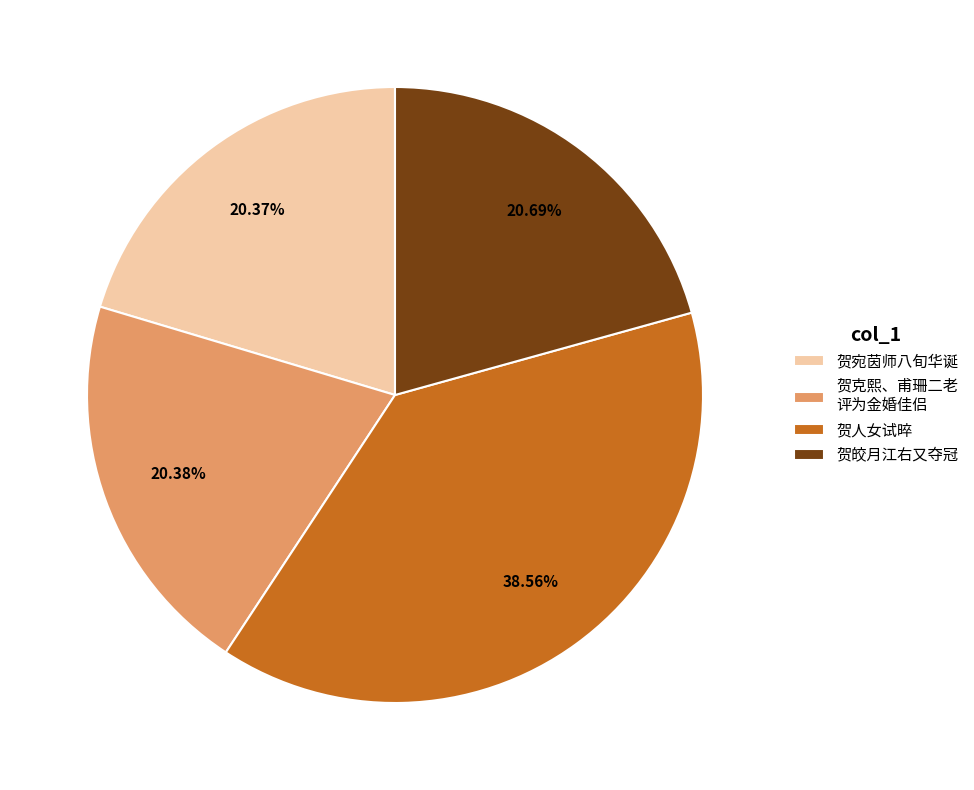

Does 贺克熙、甫珊二老 评为金婚佳侣 represent more than half of the total?

No